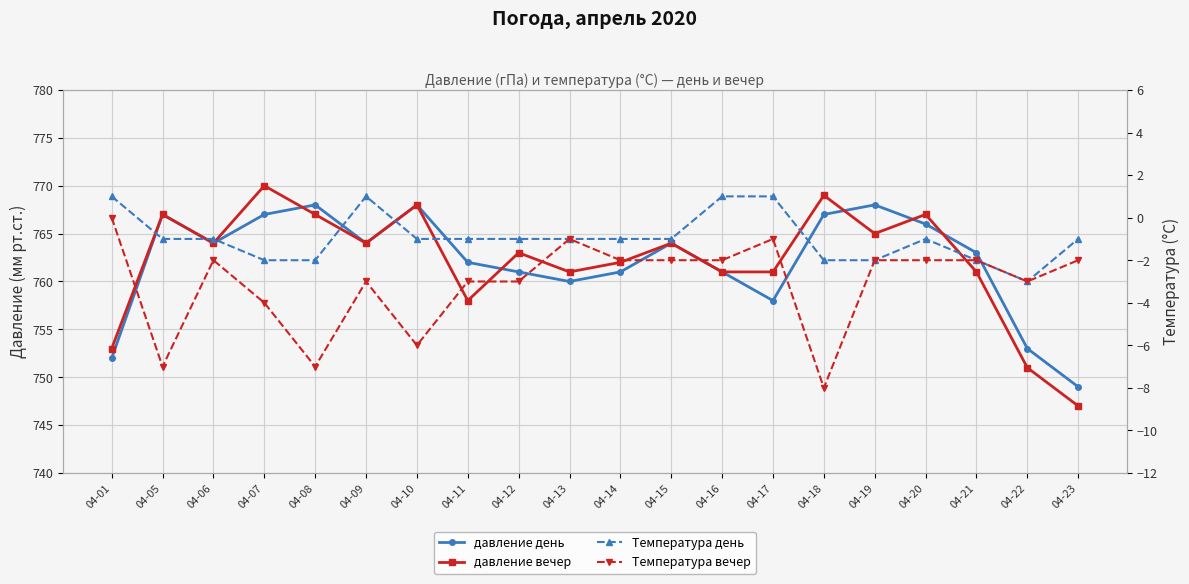

What is the value of the давление день point at the 11th from the left?

761